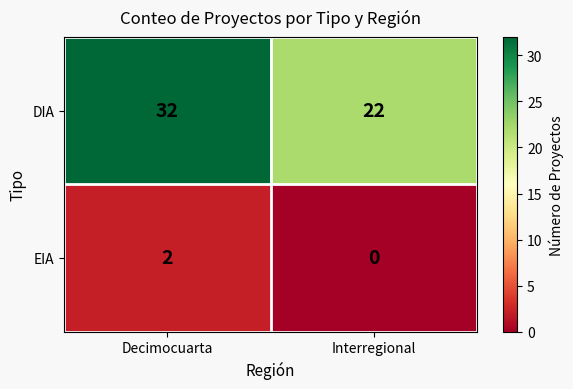

Reading left to right, transcribe all the data shown in this chart.

DIA: Decimocuarta=32	Interregional=22
EIA: Decimocuarta=2	Interregional=0